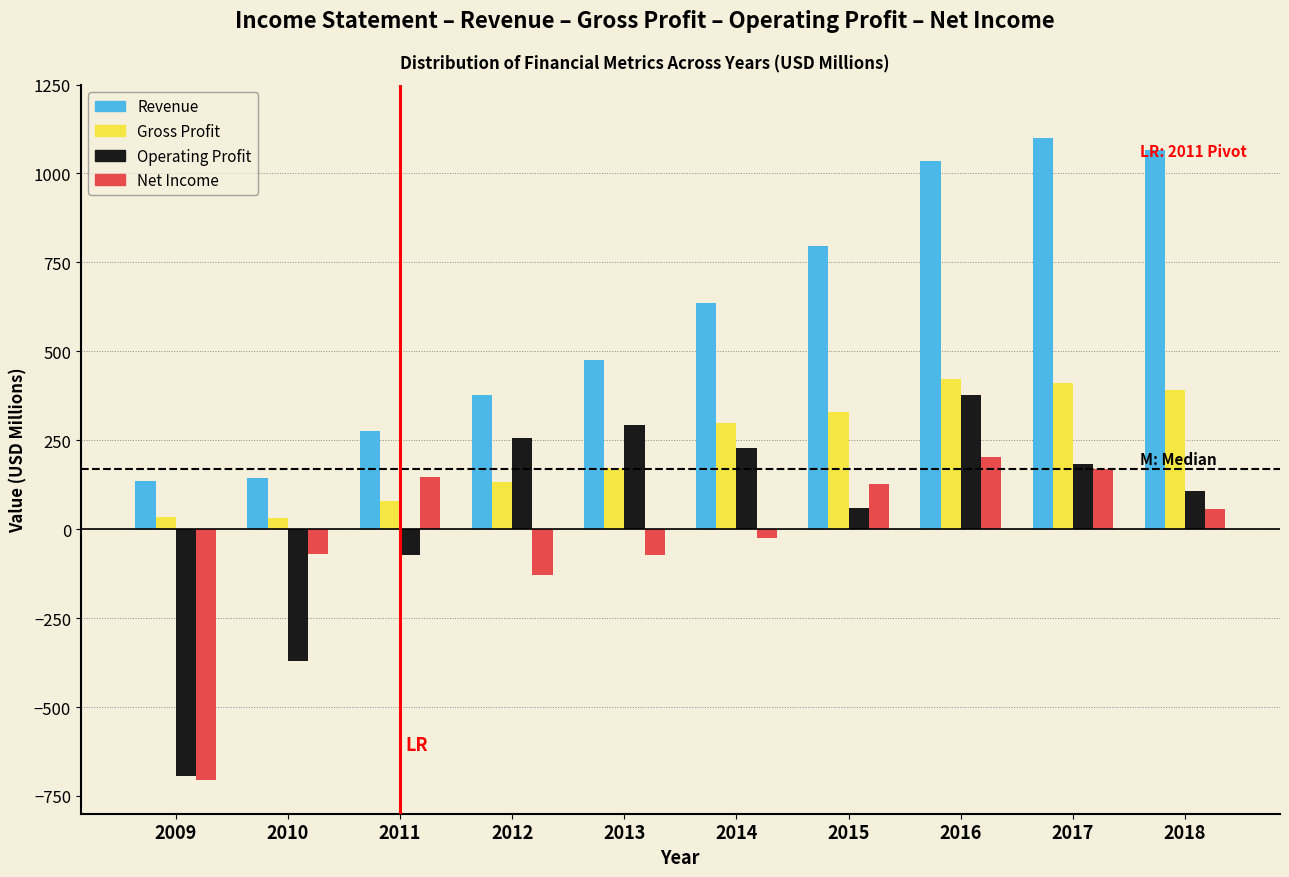

At which category is the sum across all series the highest?

2016